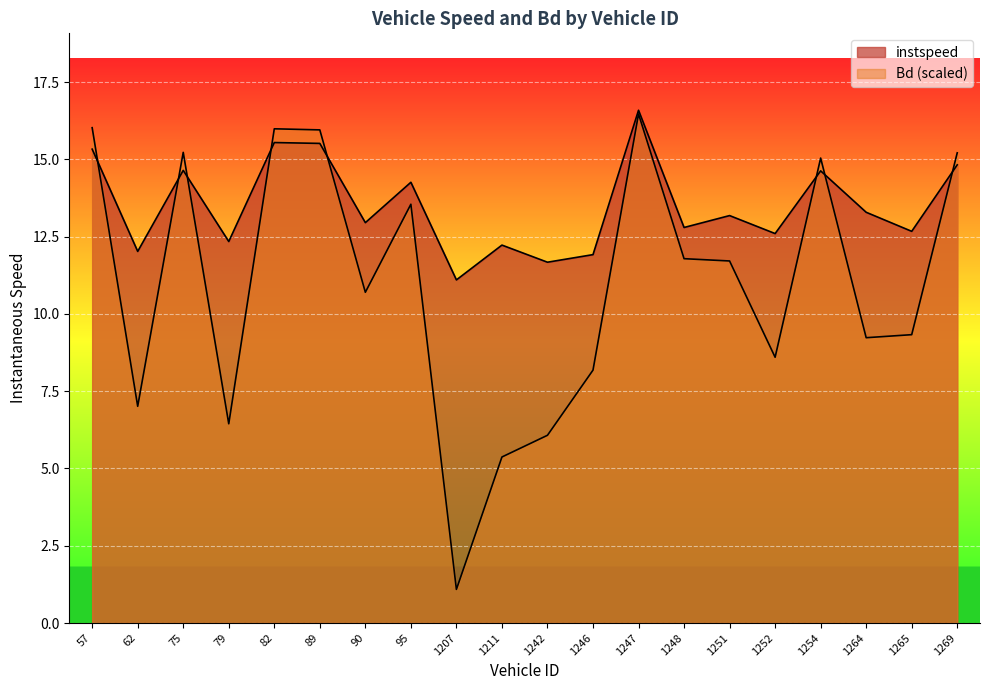

Does the chart display data point markers on the line(s)?

No